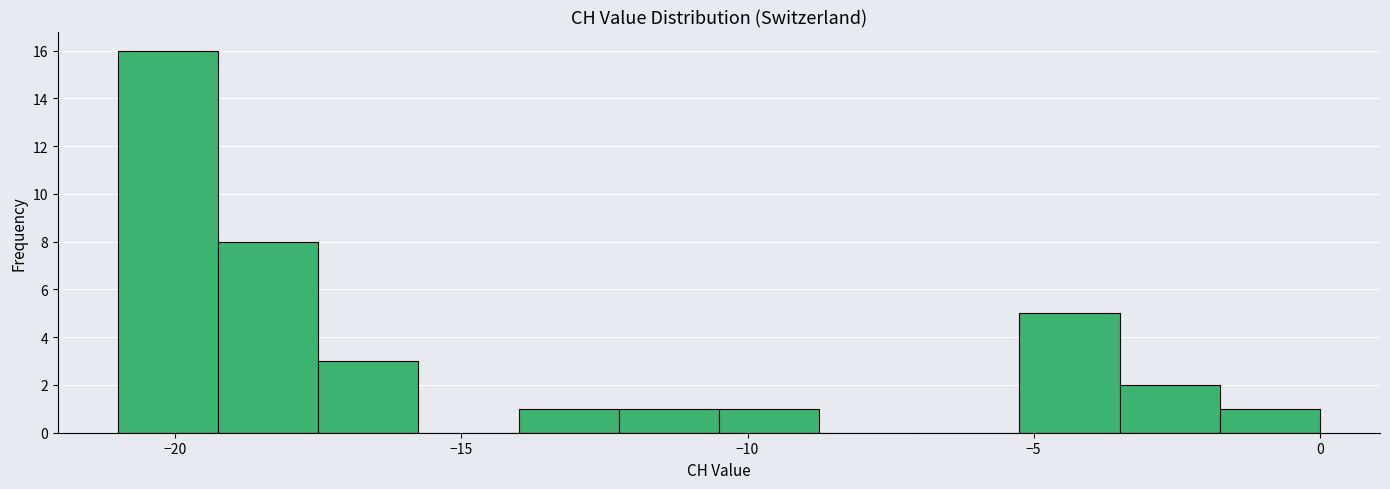

Around what value on the x-axis is the tallest bar? Give the approximate position of its centre, as read against the axis.

-20.0